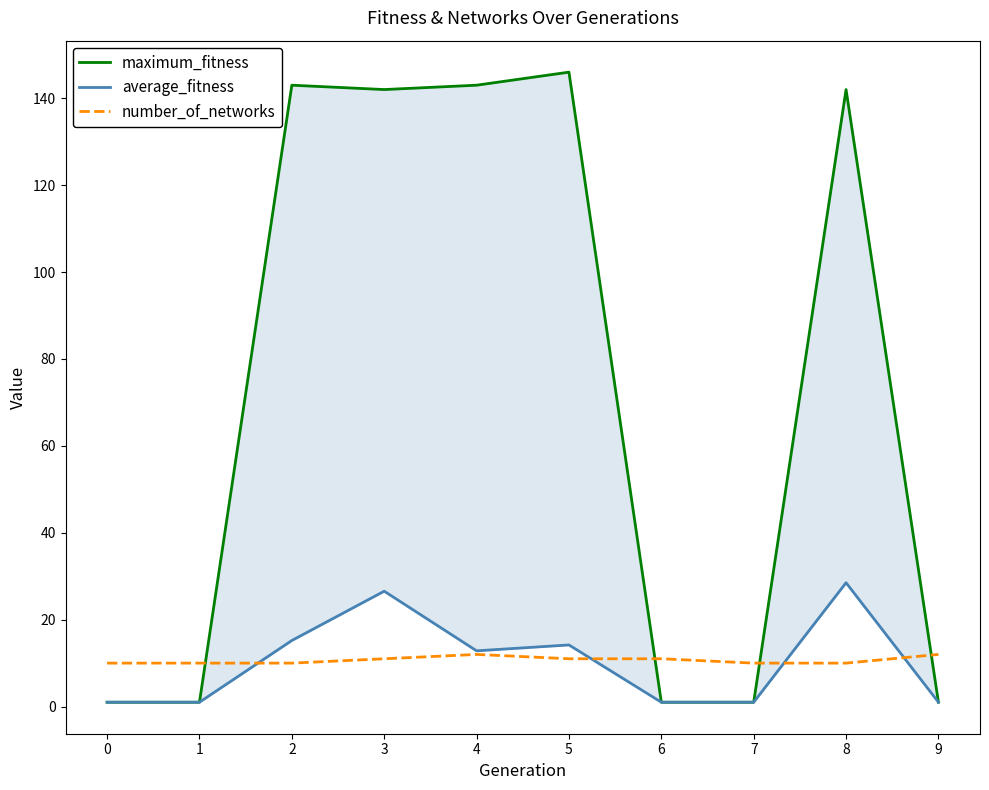

At which category is the sum across all series the highest?

8